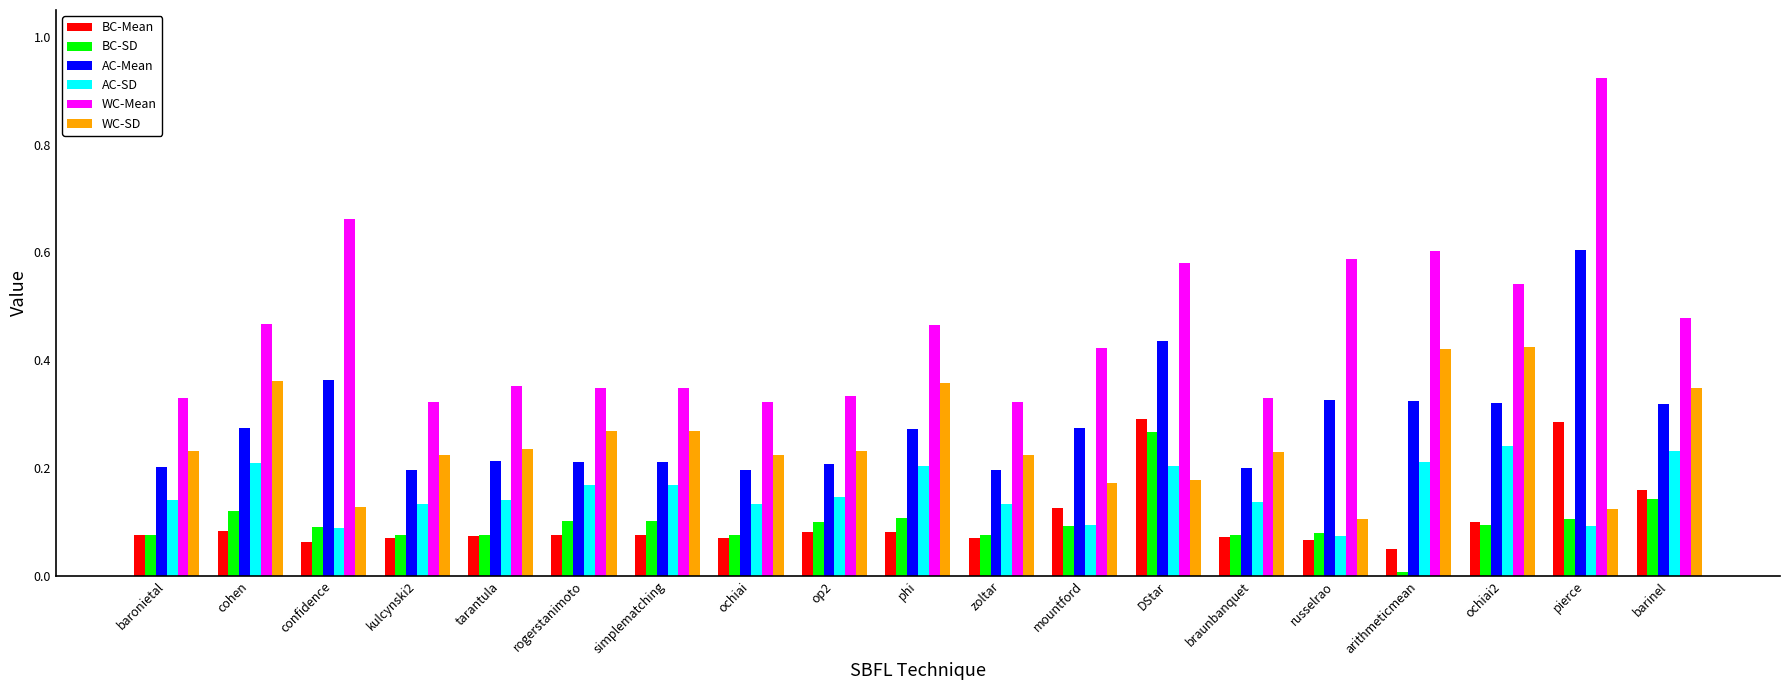

How many groups of bars are there?

19